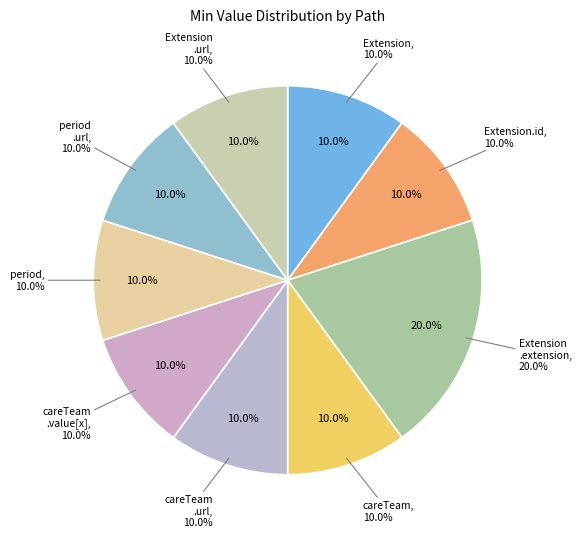

Is there any slice that represents more than half of the pie?

No